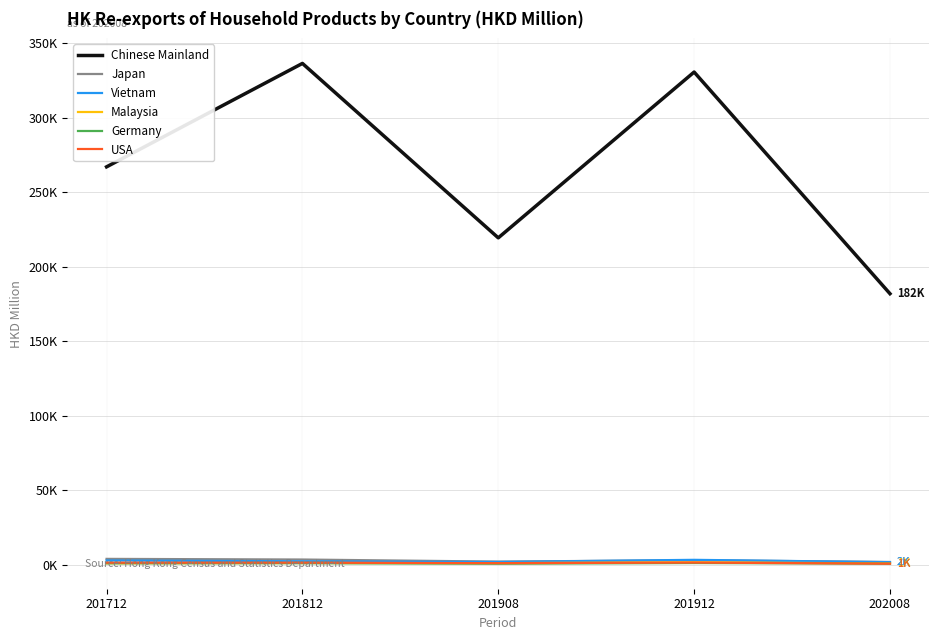

Where is USA nearest to the value 1029?

201908